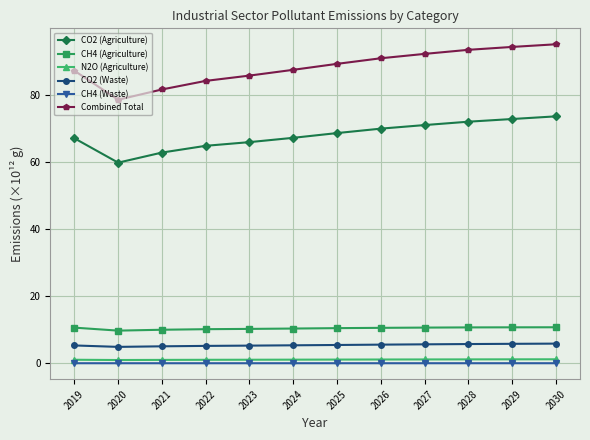

How many lines are shown in the chart?

6